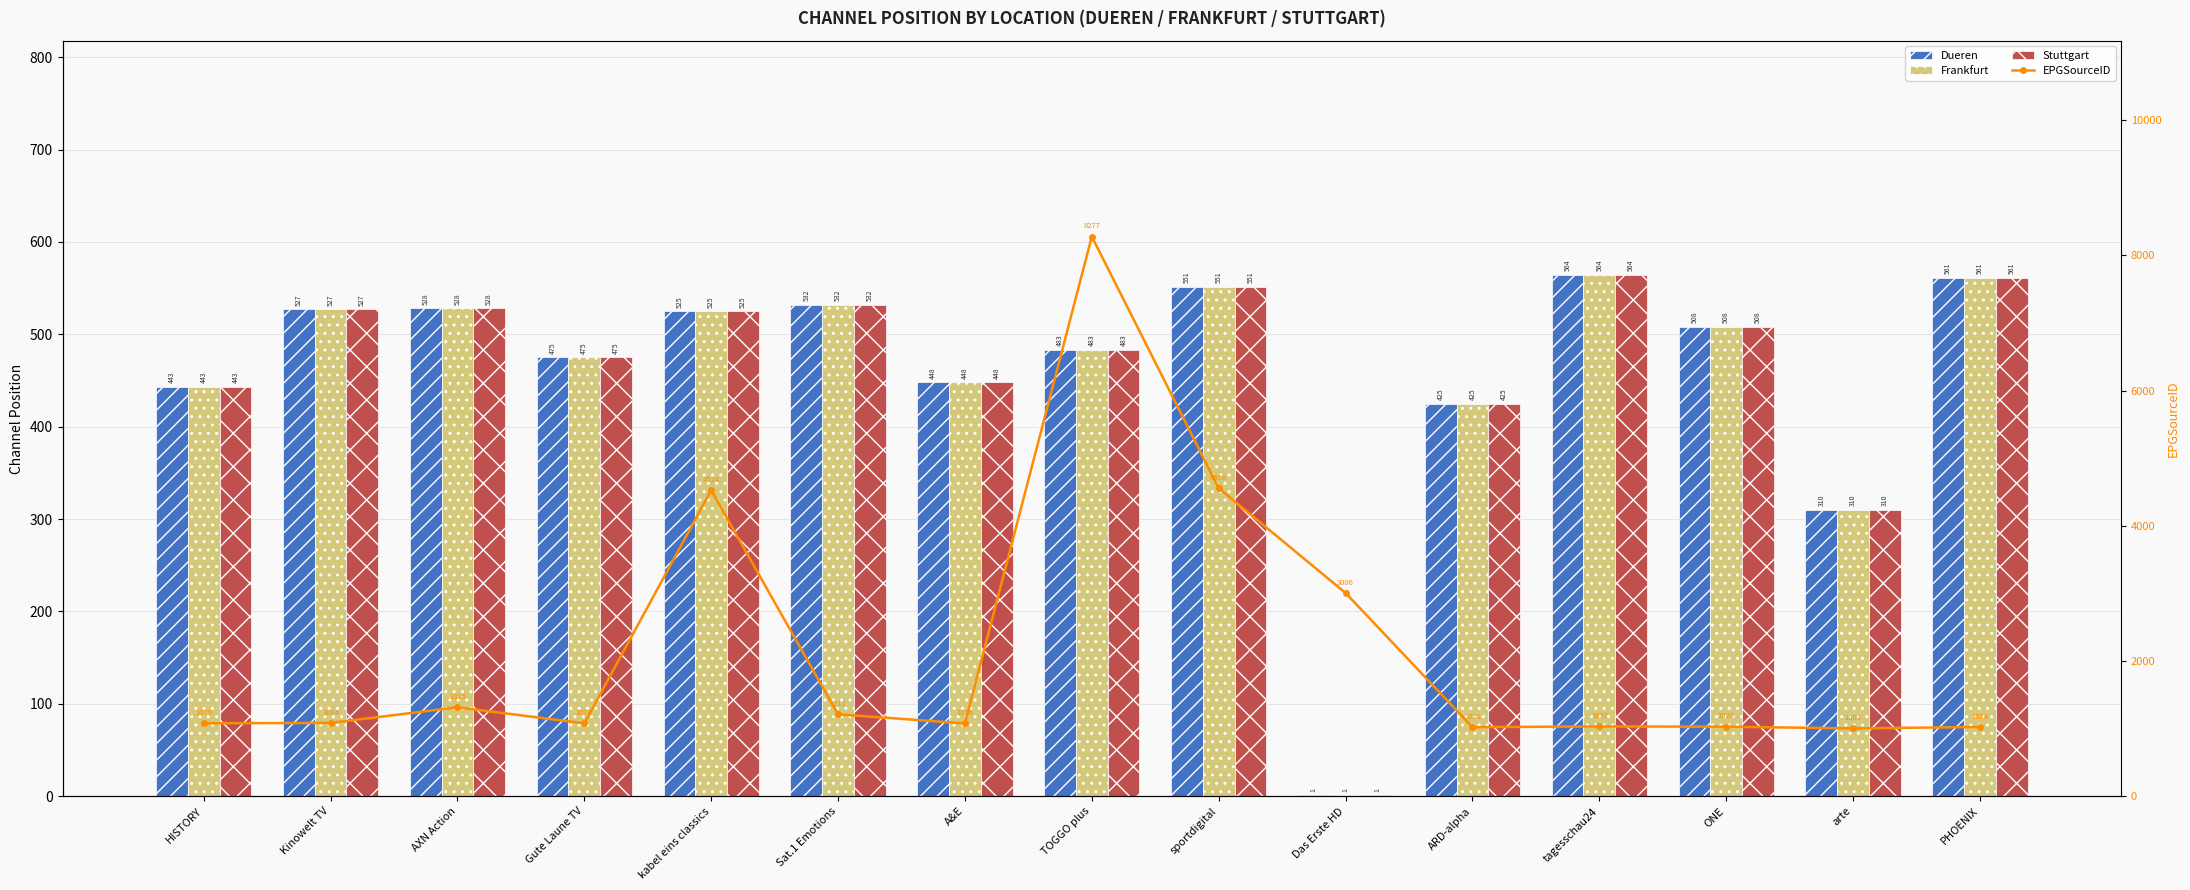

Which series has the widest spread of values?

EPGSourceID